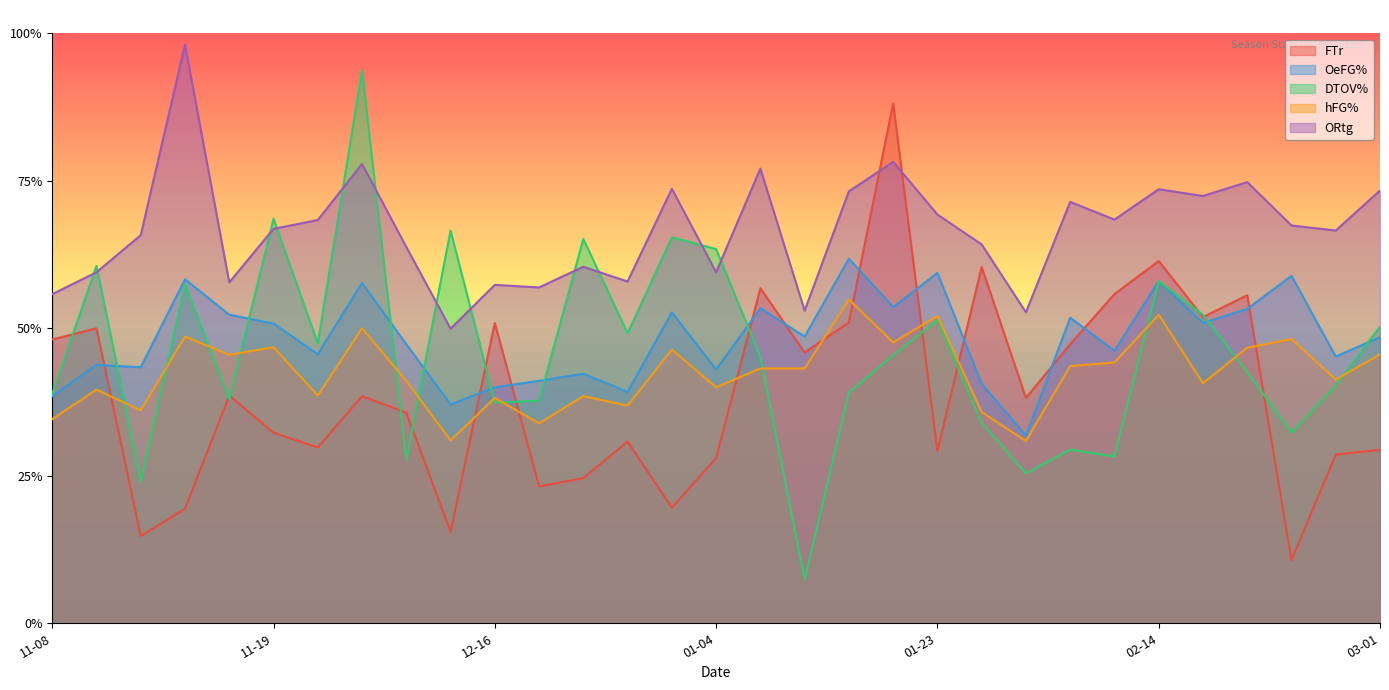

Does the chart display data point markers on the line(s)?

No